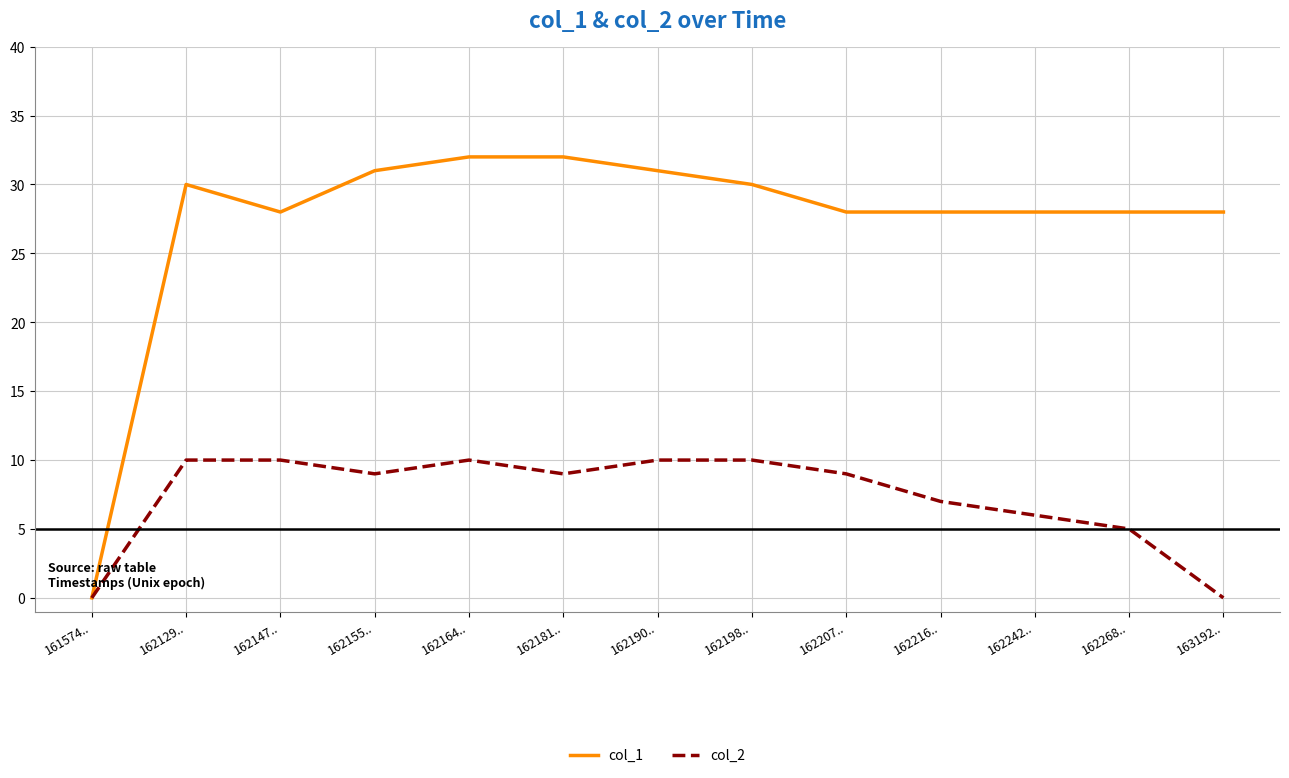

The value of col_1 at 162164.. is 20. True or false?

False